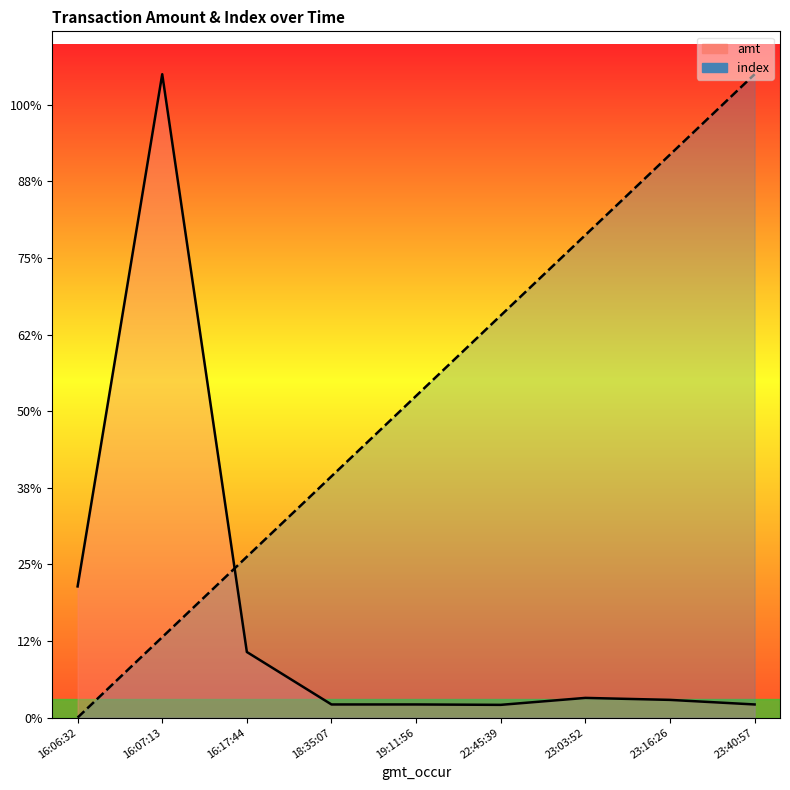

List the series in order of their overall mean, highest first.

index, amt